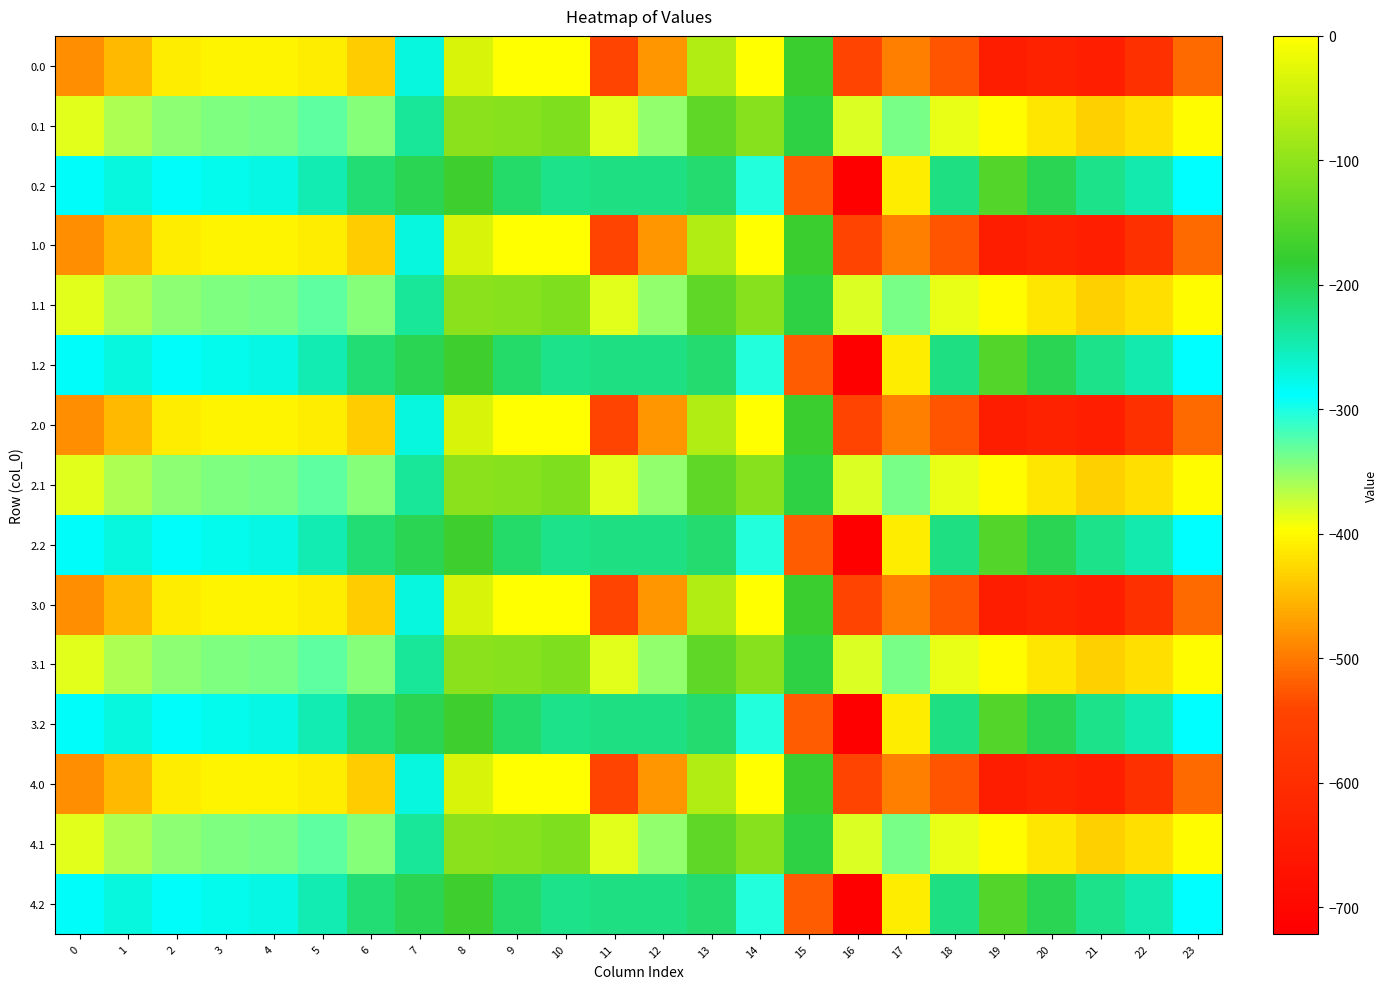

What is the smallest value displayed?

-721.2